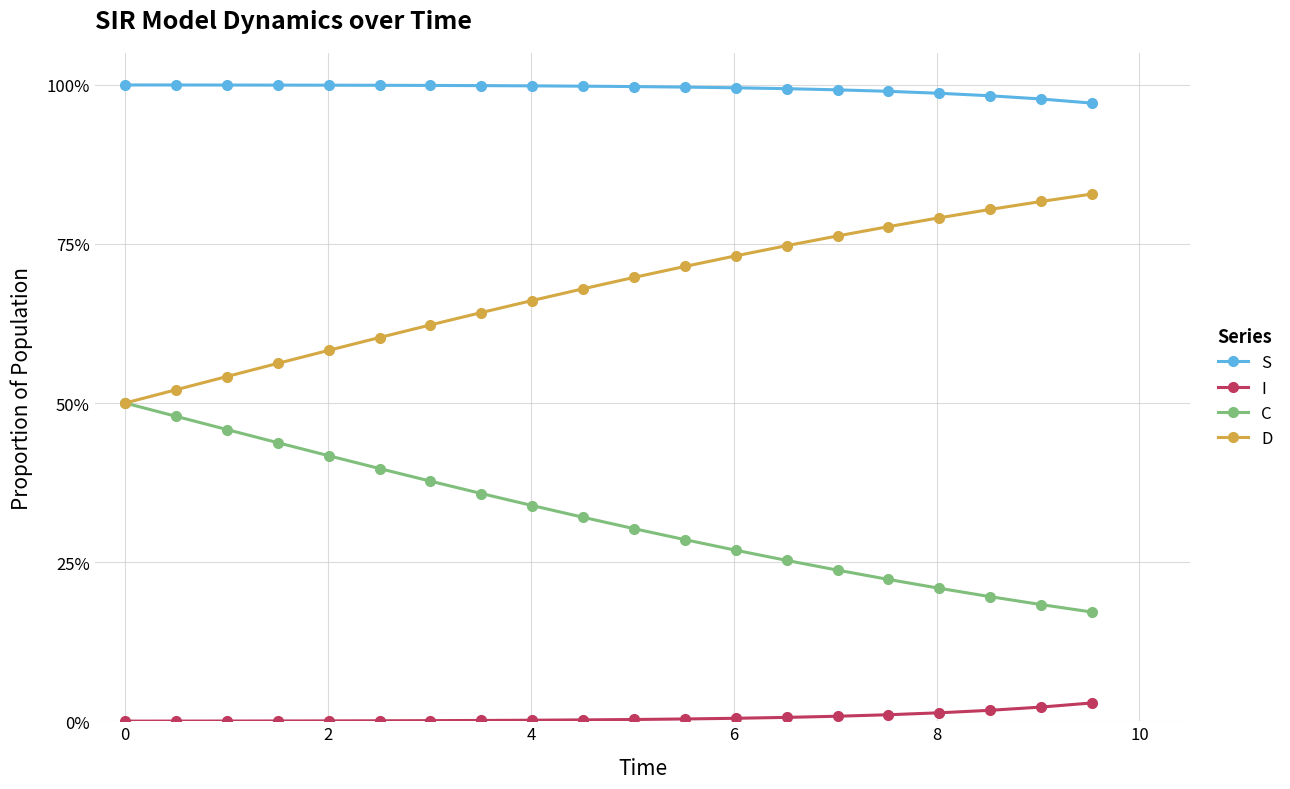

Does the chart display data point markers on the line(s)?

Yes